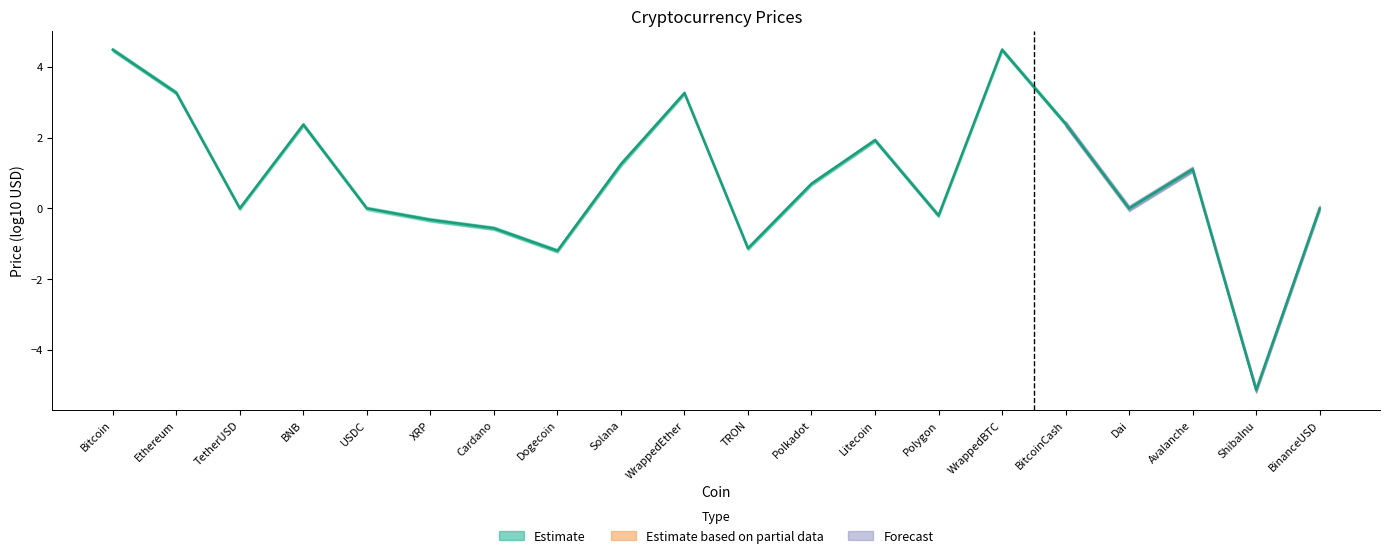

What is the difference between the maximum and minimum values?

9.6